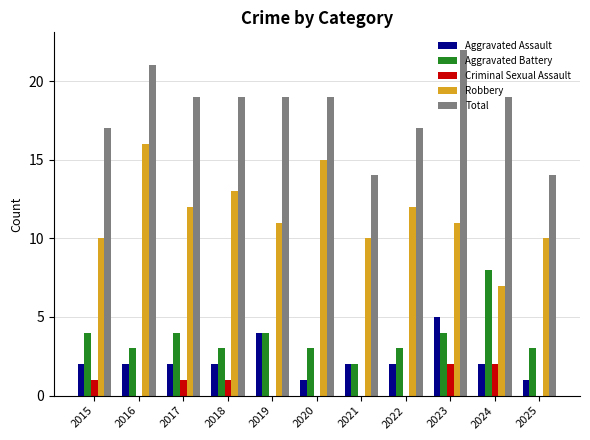

Which series has the largest total across all categories?

Total